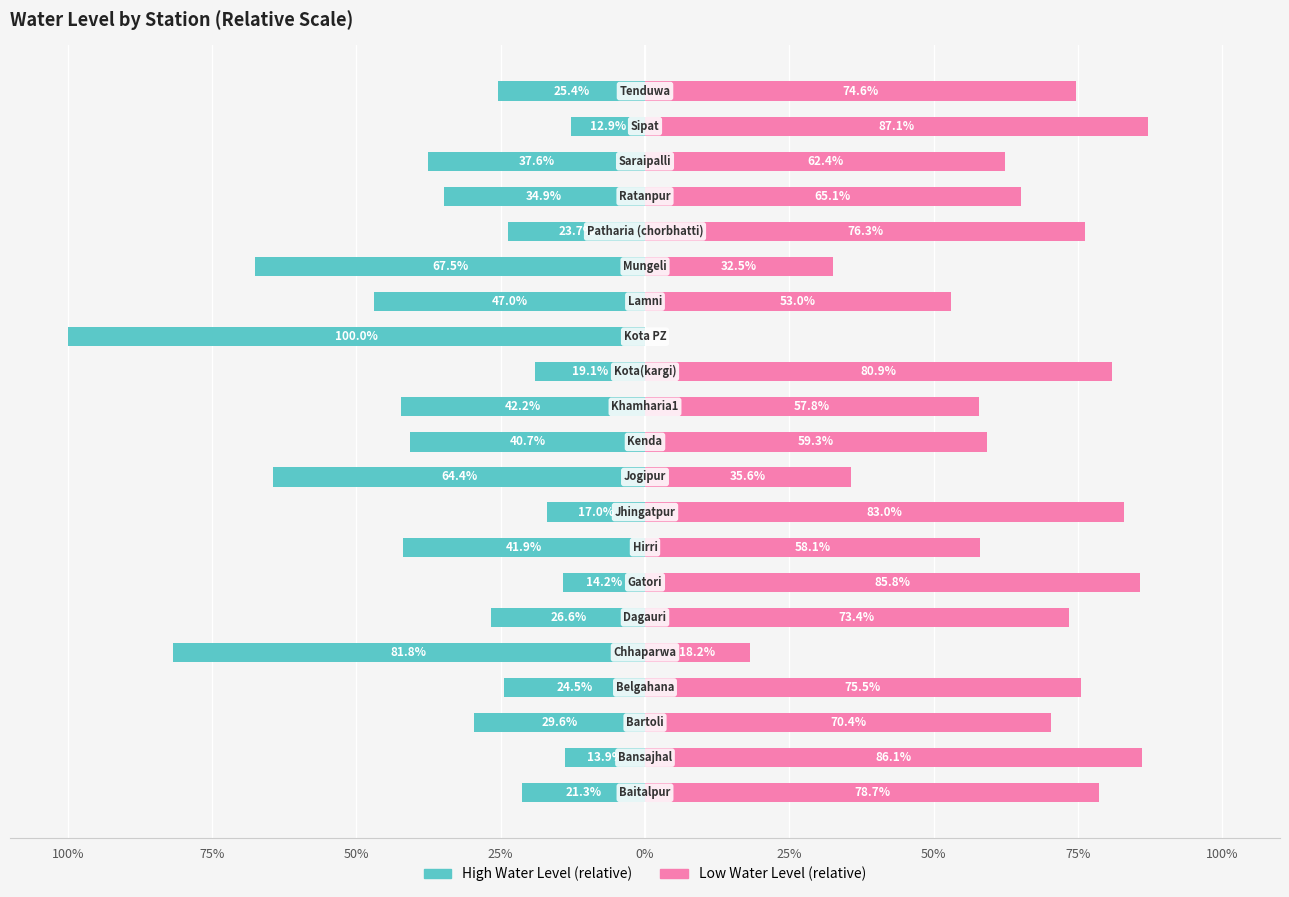

Which series has the widest spread of values?

High Water Level